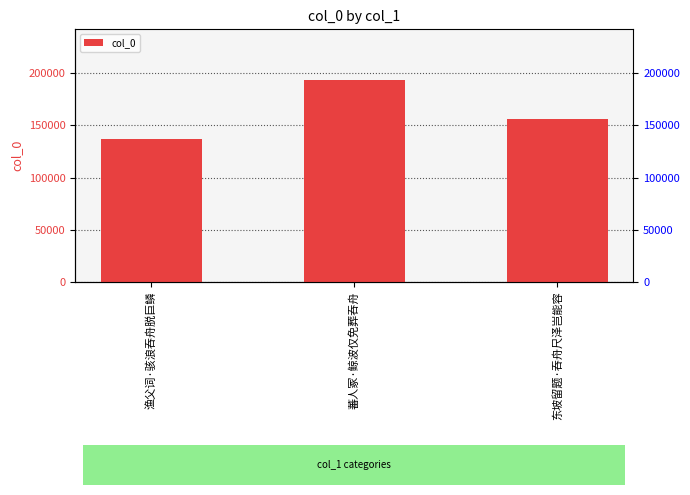

How many values are below 155888?

1